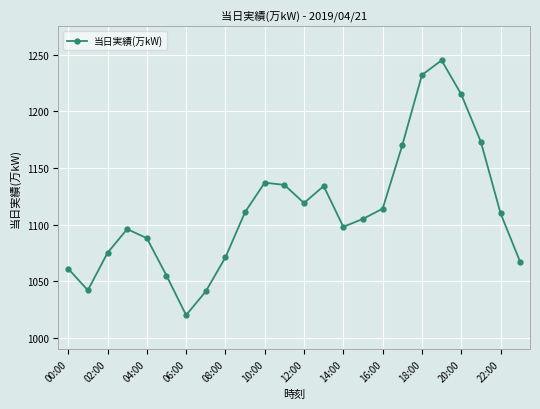

What is the difference between the maximum and minimum values?

225